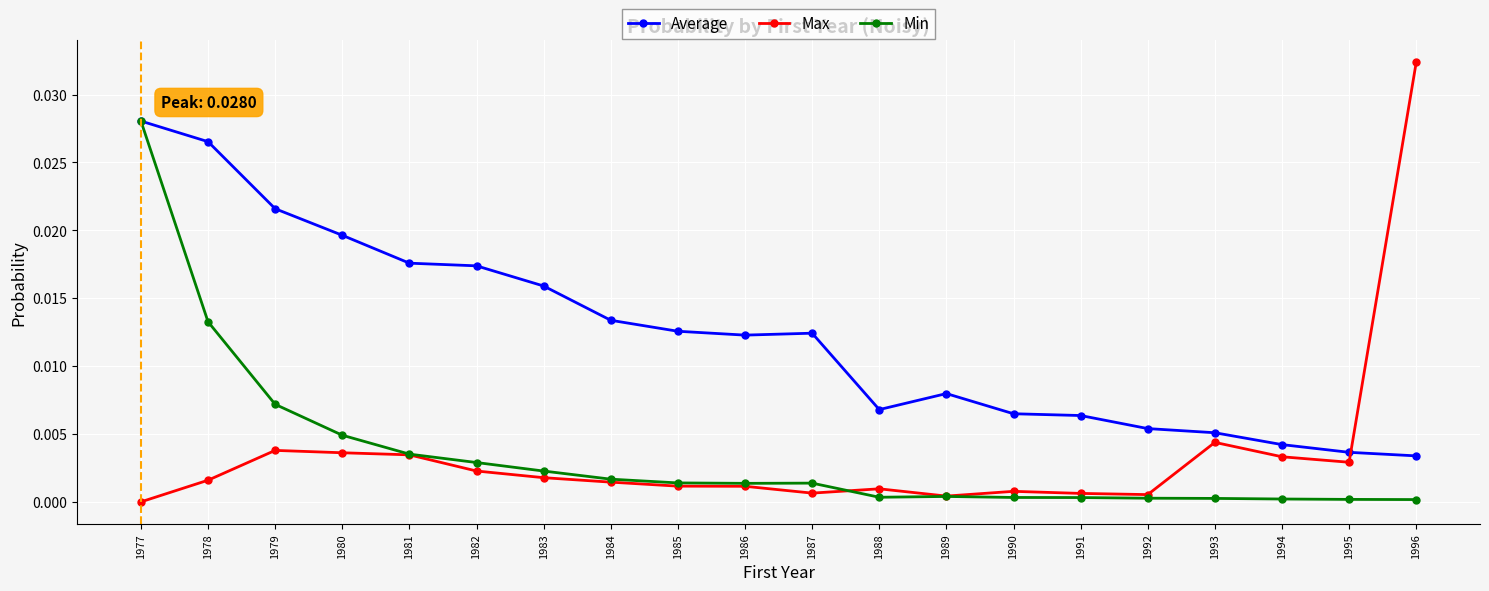

The value of Min at 1986 is 0.0. True or false?

True